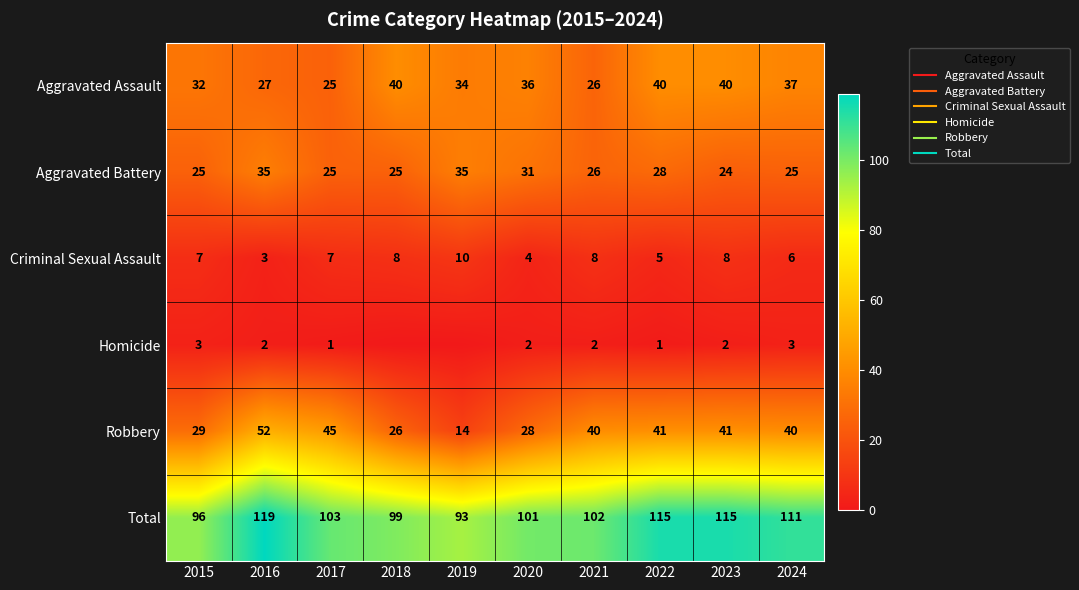

The value of Aggravated Assault at 2020 is 36. True or false?

True